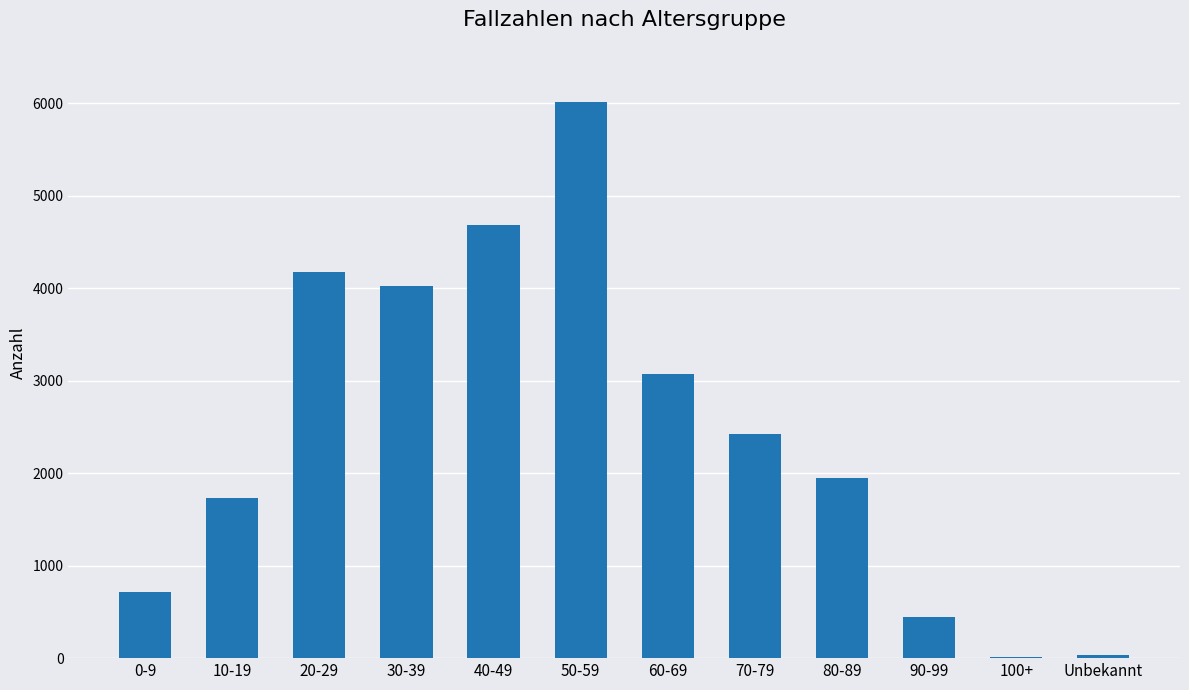

What is the difference between the values at Unbekannt and 80-89?

1905